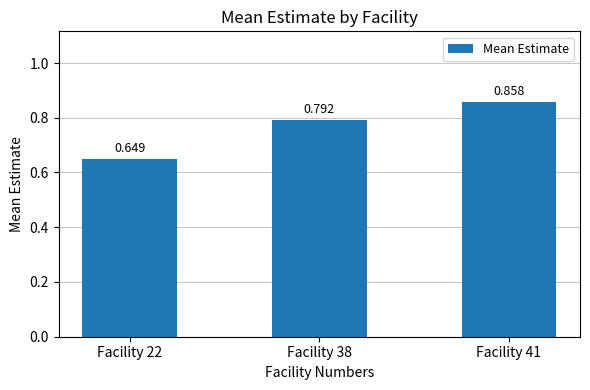

Reading left to right, transcribe all the data shown in this chart.

Facility 22=0.6	Facility 38=0.8	Facility 41=0.9